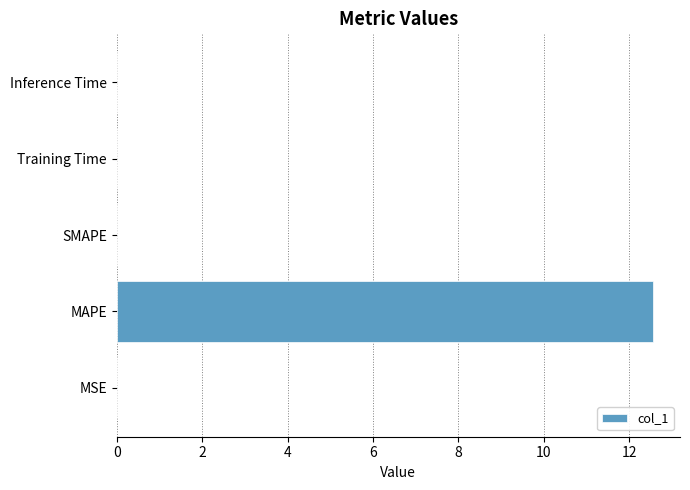

What is the sum of all values?

12.6